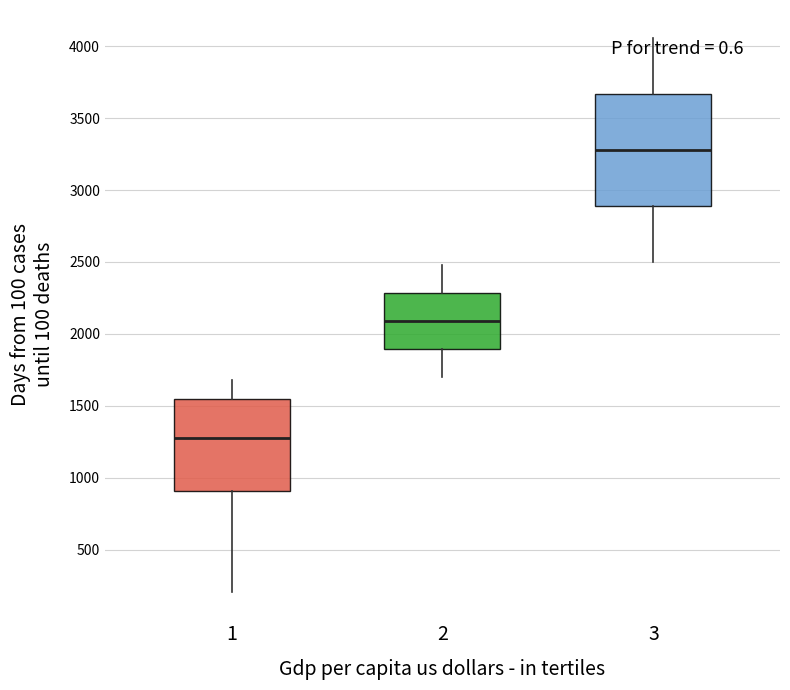

Which box is the tallest, from its lower edge to its upper edge?

3